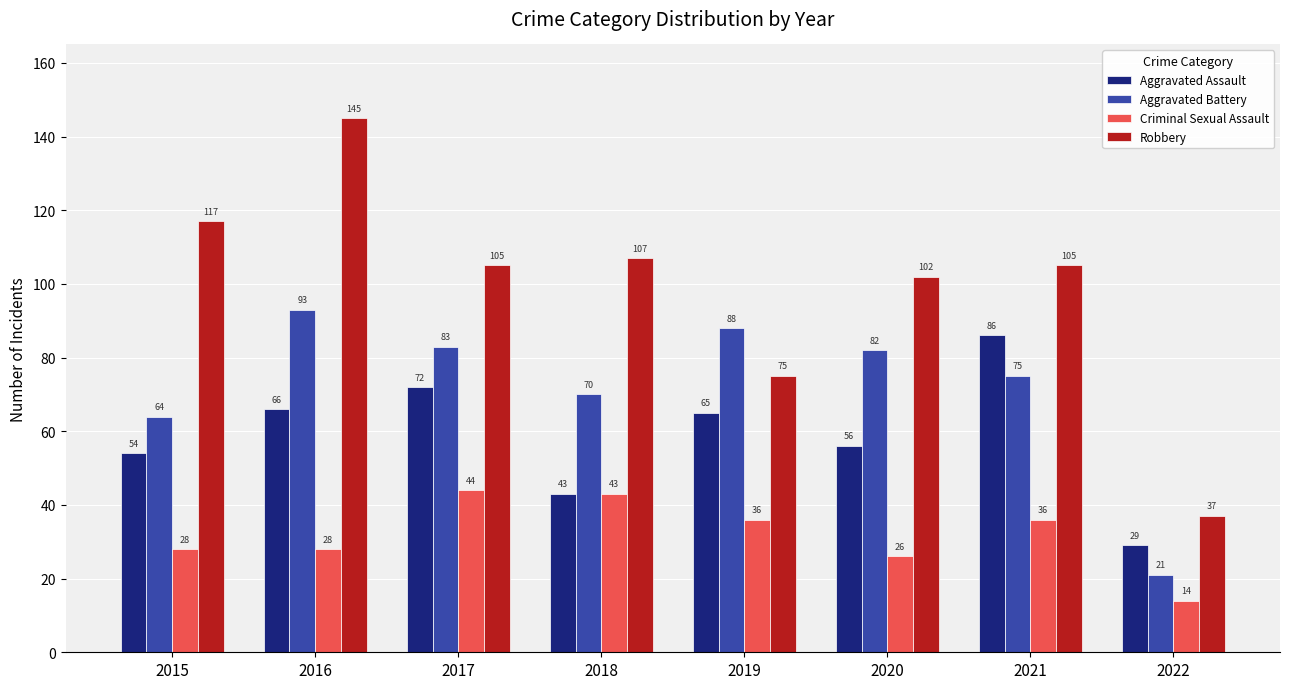

Are the bars horizontal?

No